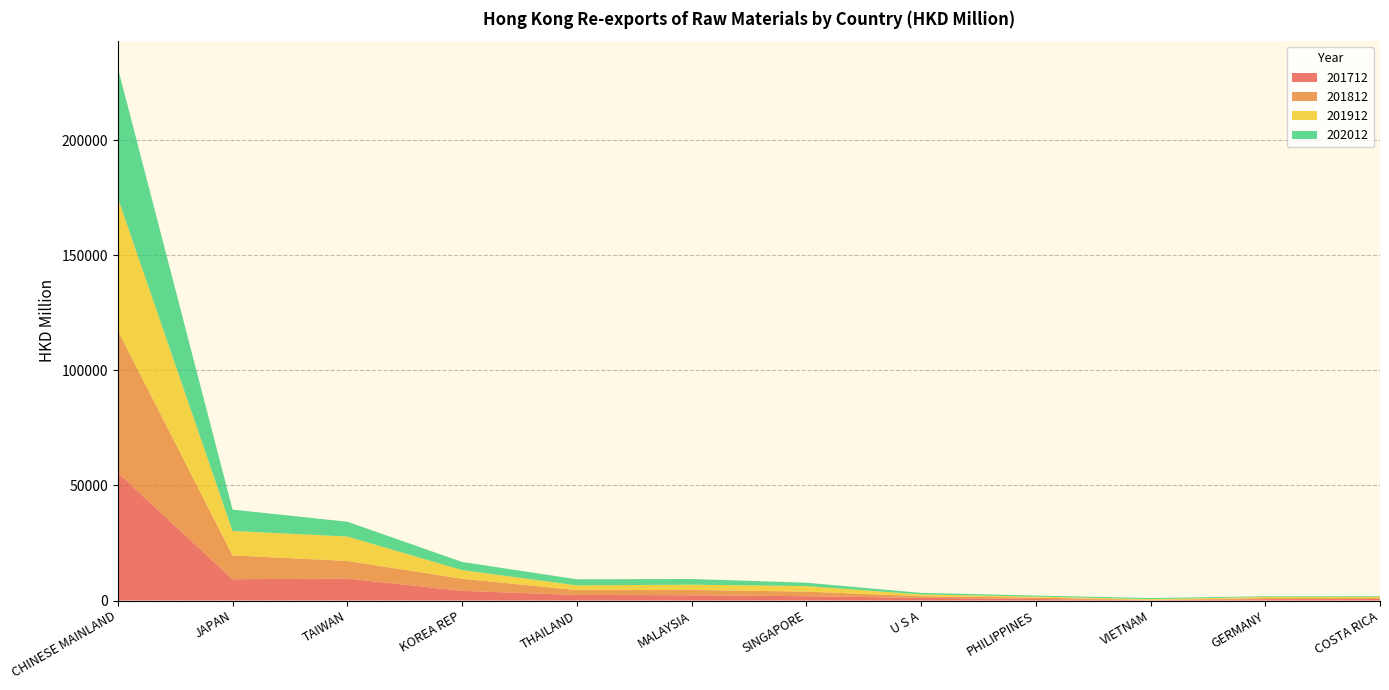

Reading left to right, list all the values displayed in this chart.

201712: 55514.7	9248.3	9552.3	4205.8	2418.7	2298.1	1873.2	1170.9	681.3	113.7	595.0	645.9
201812: 61807.4	10357.2	7640.7	5248.5	2088.7	2291.0	1999.5	697.6	595.0	130.9	442.7	427.9
201912: 57635.2	10611.7	10609.6	3764.3	2082.6	2300.2	2401.4	779.5	432.1	374.1	502.1	471.1
202012: 56424.6	9267.4	6427.8	3543.6	2634.8	2460.2	1465.3	676.3	450.2	443.8	295.3	293.8